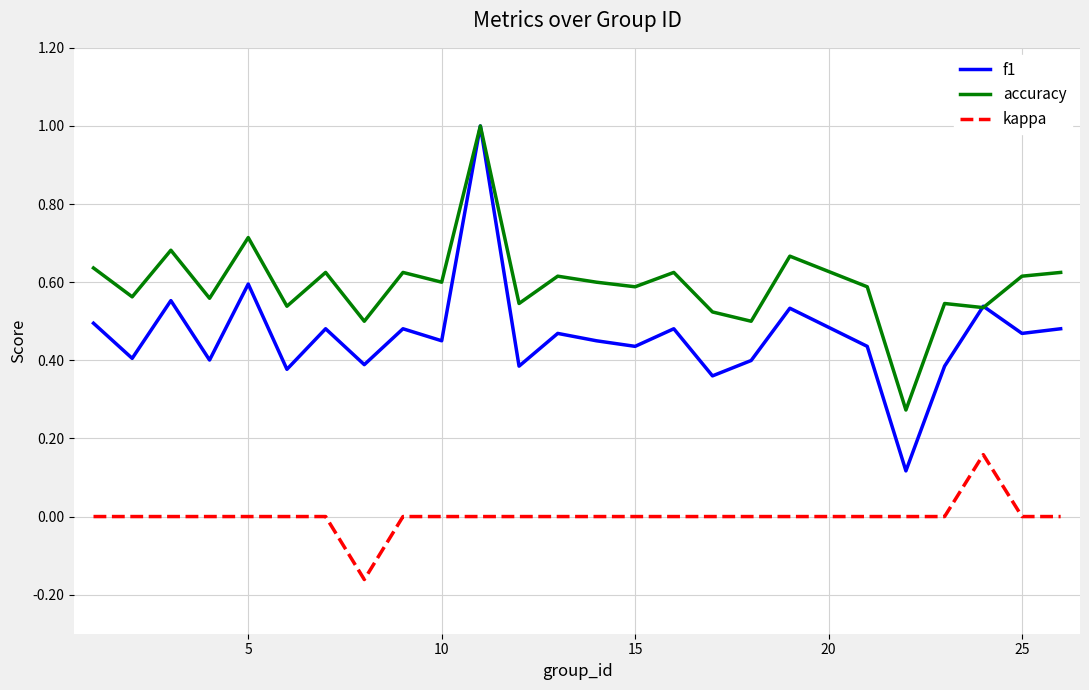

Rank the series by their average value, from lowest to highest.

kappa, f1, accuracy